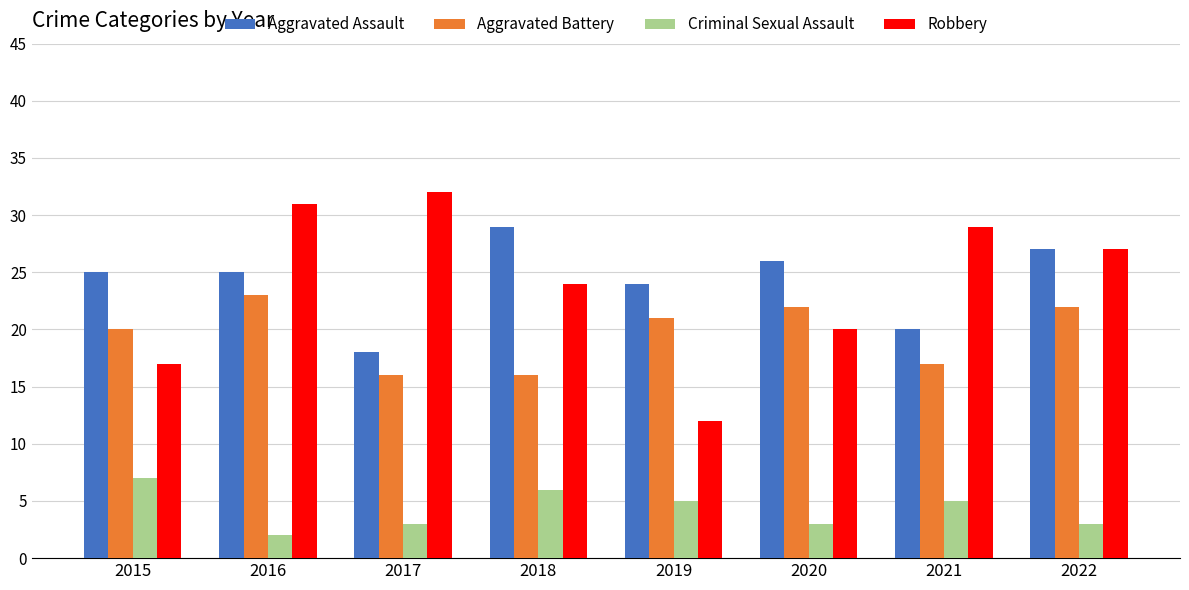

Reading left to right, extract all data points from this chart.

Aggravated Assault: 25	25	18	29	24	26	20	27
Aggravated Battery: 20	23	16	16	21	22	17	22
Criminal Sexual Assault: 7	2	3	6	5	3	5	3
Robbery: 17	31	32	24	12	20	29	27